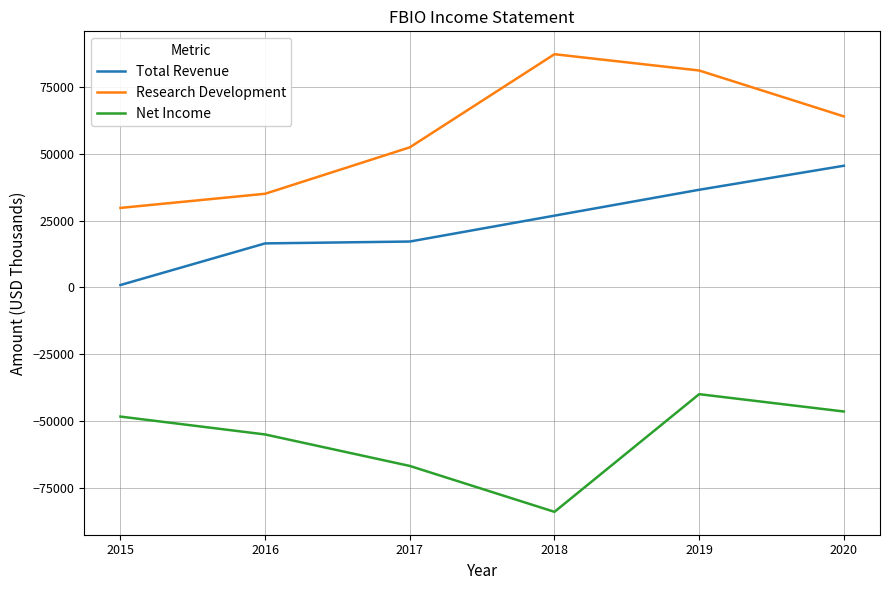

How many series are shown in this chart?

3